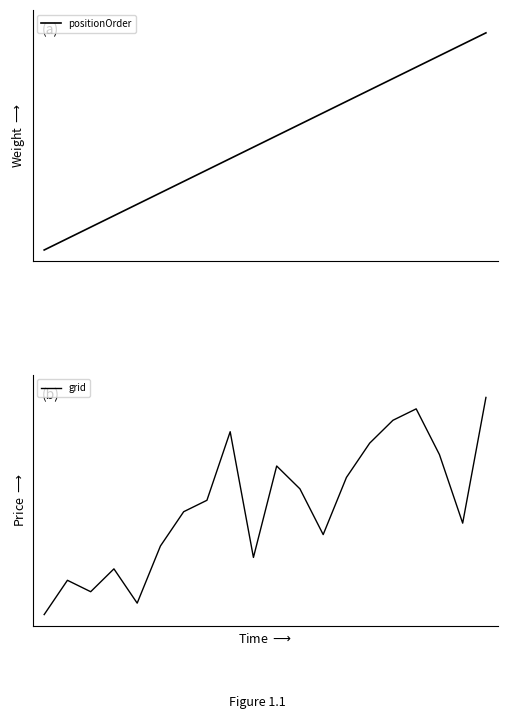

What is the value of the positionOrder point at the 4th from the left?

4